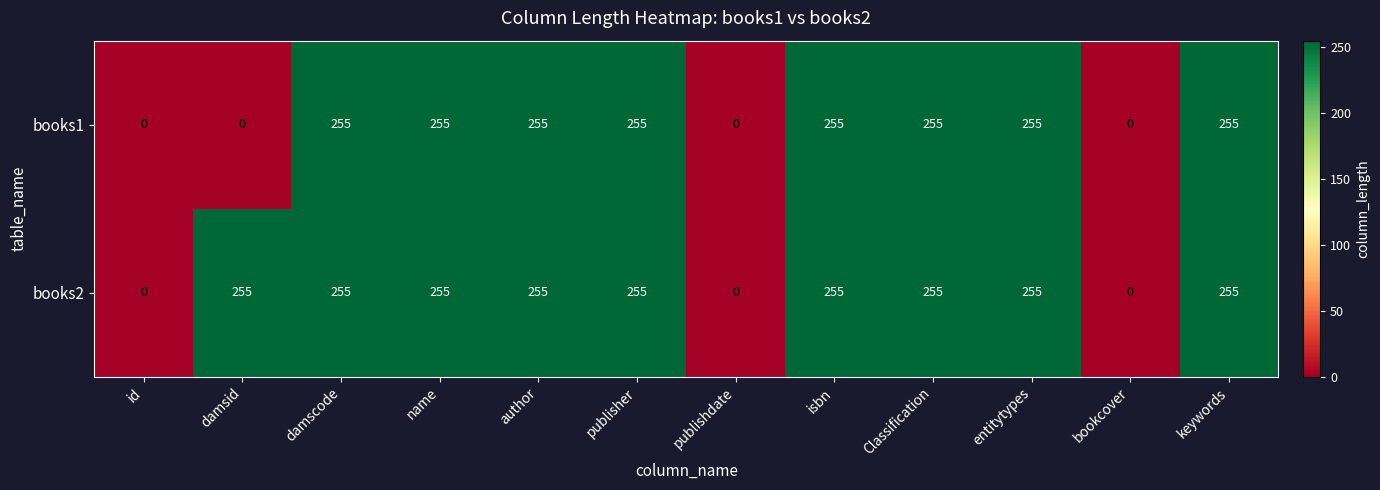

Reading left to right, what are all the values shown in this chart?

books1: id=0	damsid=0	damscode=255	name=255	author=255	publisher=255	publishdate=0	isbn=255	Classification=255	entitytypes=255	bookcover=0	keywords=255
books2: id=0	damsid=255	damscode=255	name=255	author=255	publisher=255	publishdate=0	isbn=255	Classification=255	entitytypes=255	bookcover=0	keywords=255